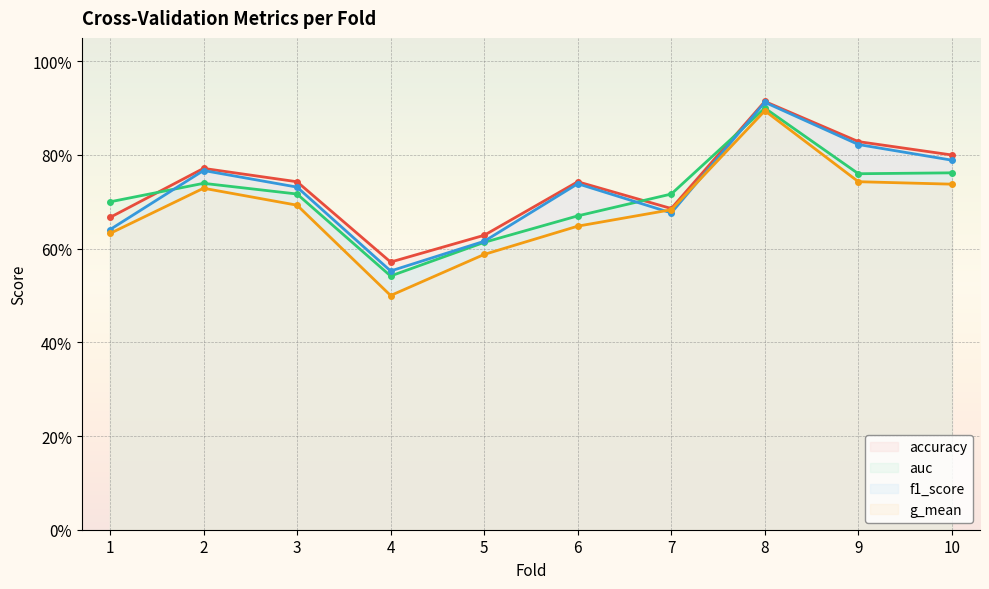

True or false: accuracy and g_mean cross at least once.

False